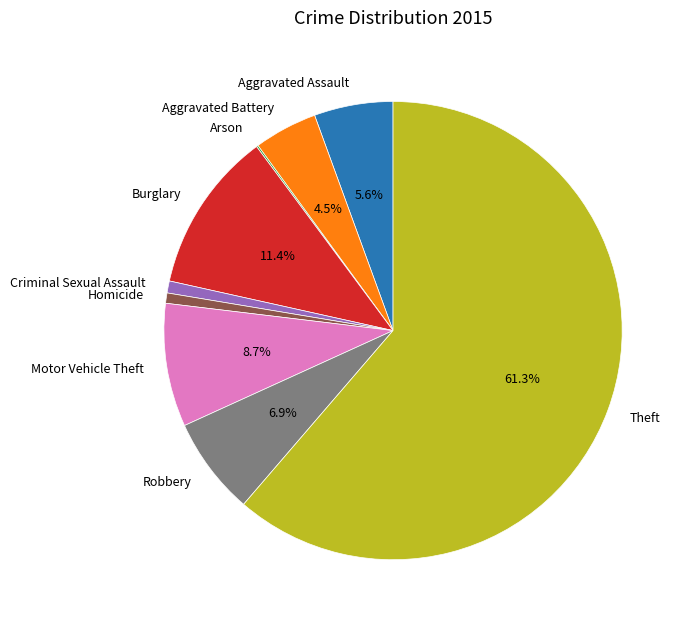

Which category accounts for the majority?

Theft